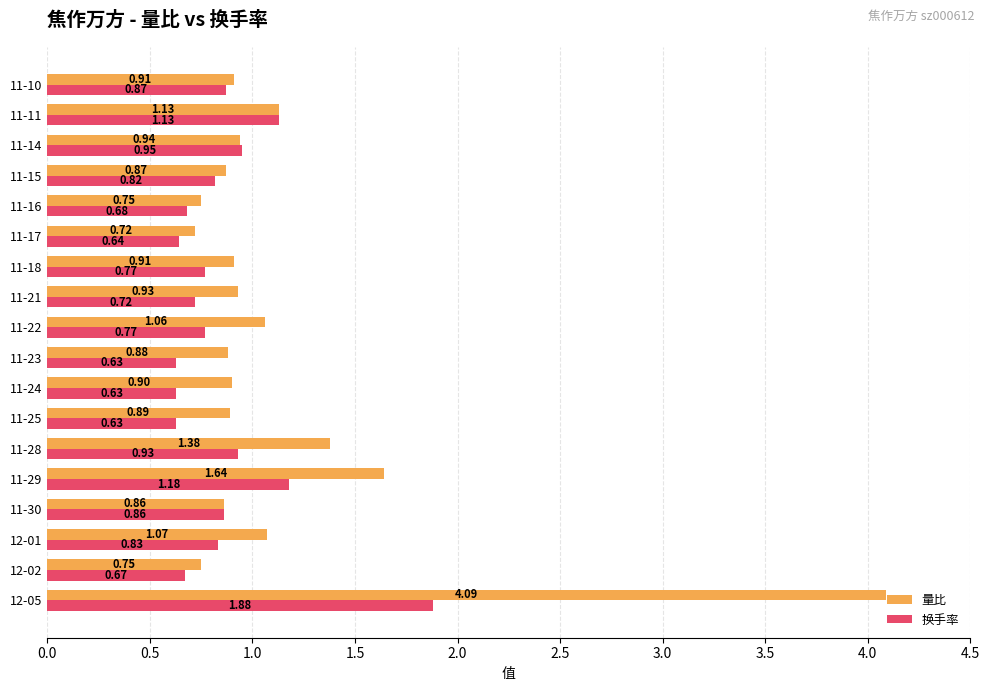

What is the average value of the 换手率 series?

0.9